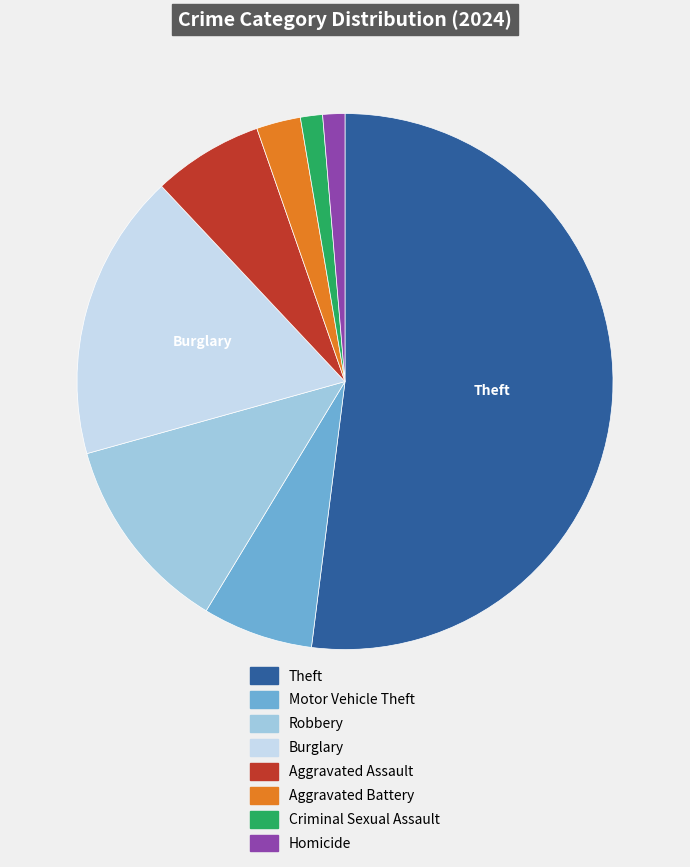

True or false: Theft accounts for 60% of the total.

False